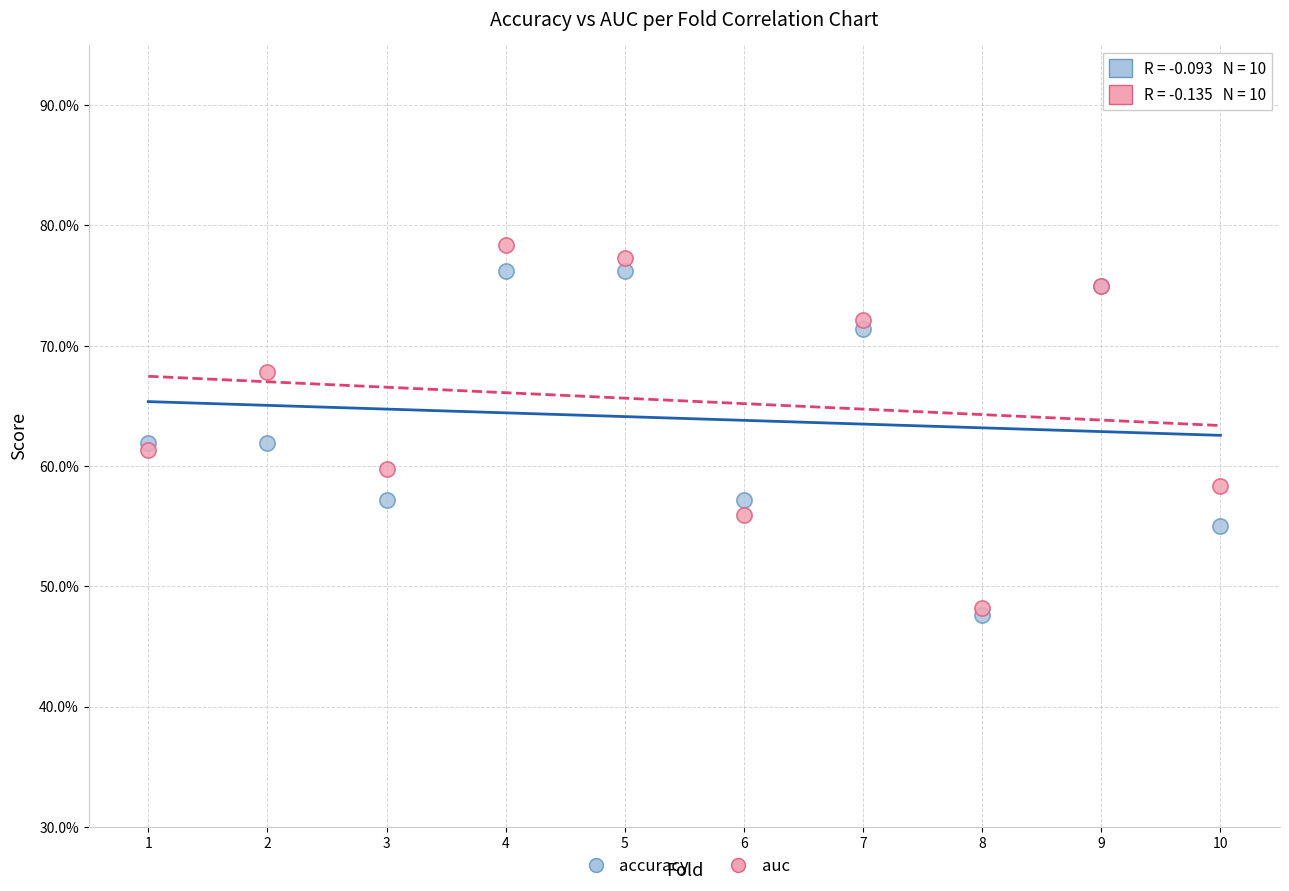

What are all the series names shown in the legend?

accuracy, auc